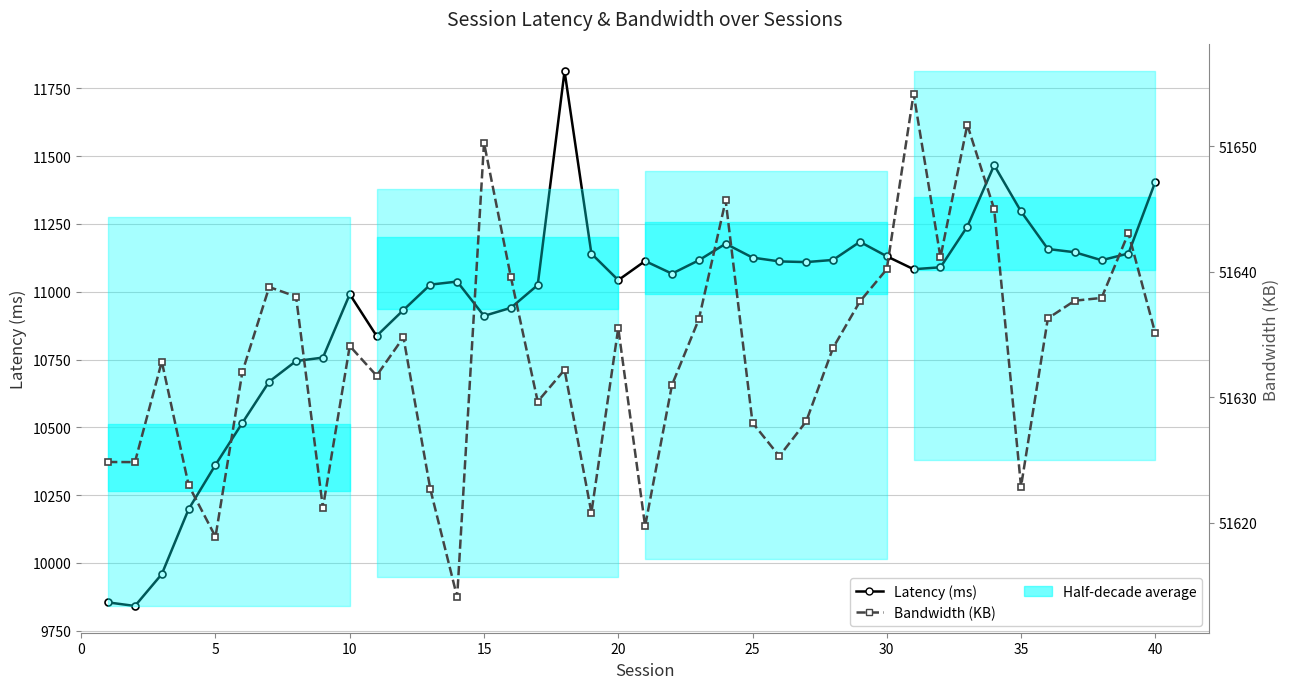

True or false: Bandwidth (KB) and Latency (ms) intersect in this chart.

False